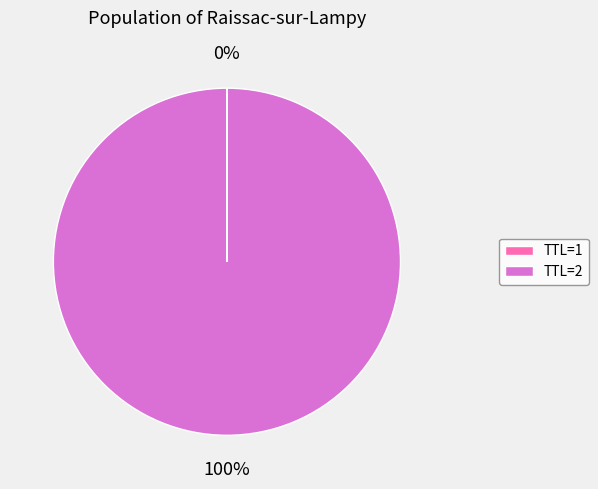

True or false: TTL=2 accounts for 92% of the total.

False